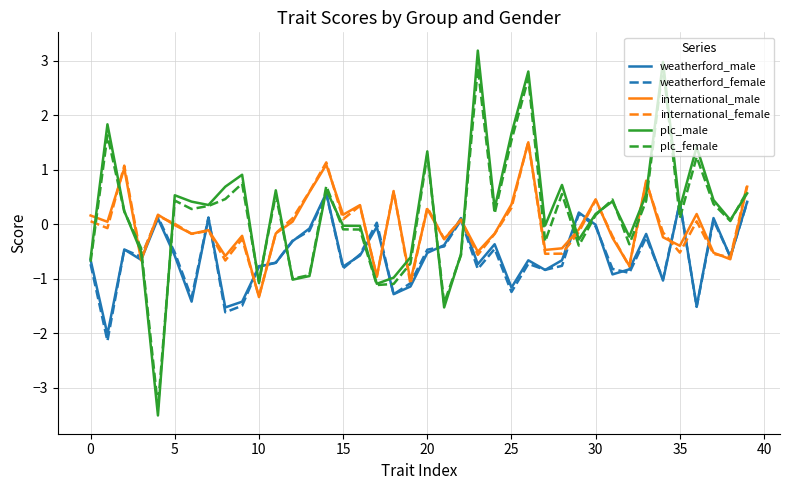

True or false: international_female and plc_male intersect in this chart.

True